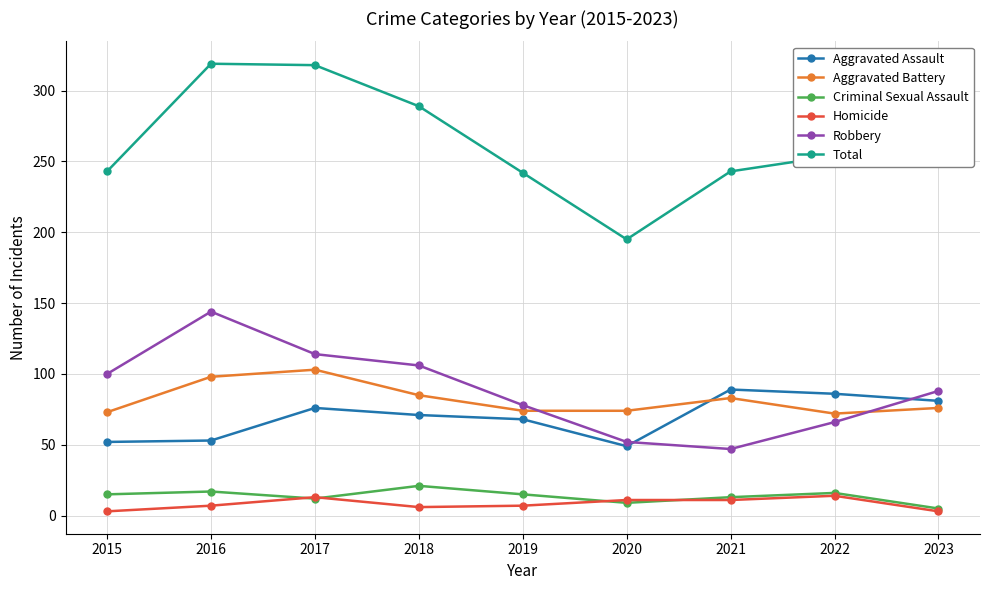

At which label does Criminal Sexual Assault reach its minimum?

2023